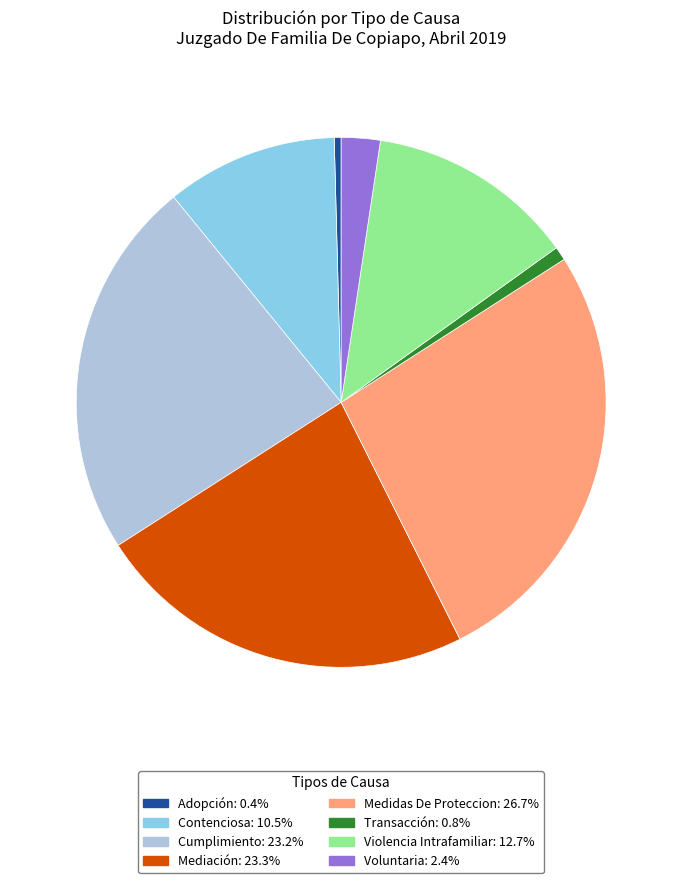

Which category has the biggest portion of the pie?

Medidas De Proteccion